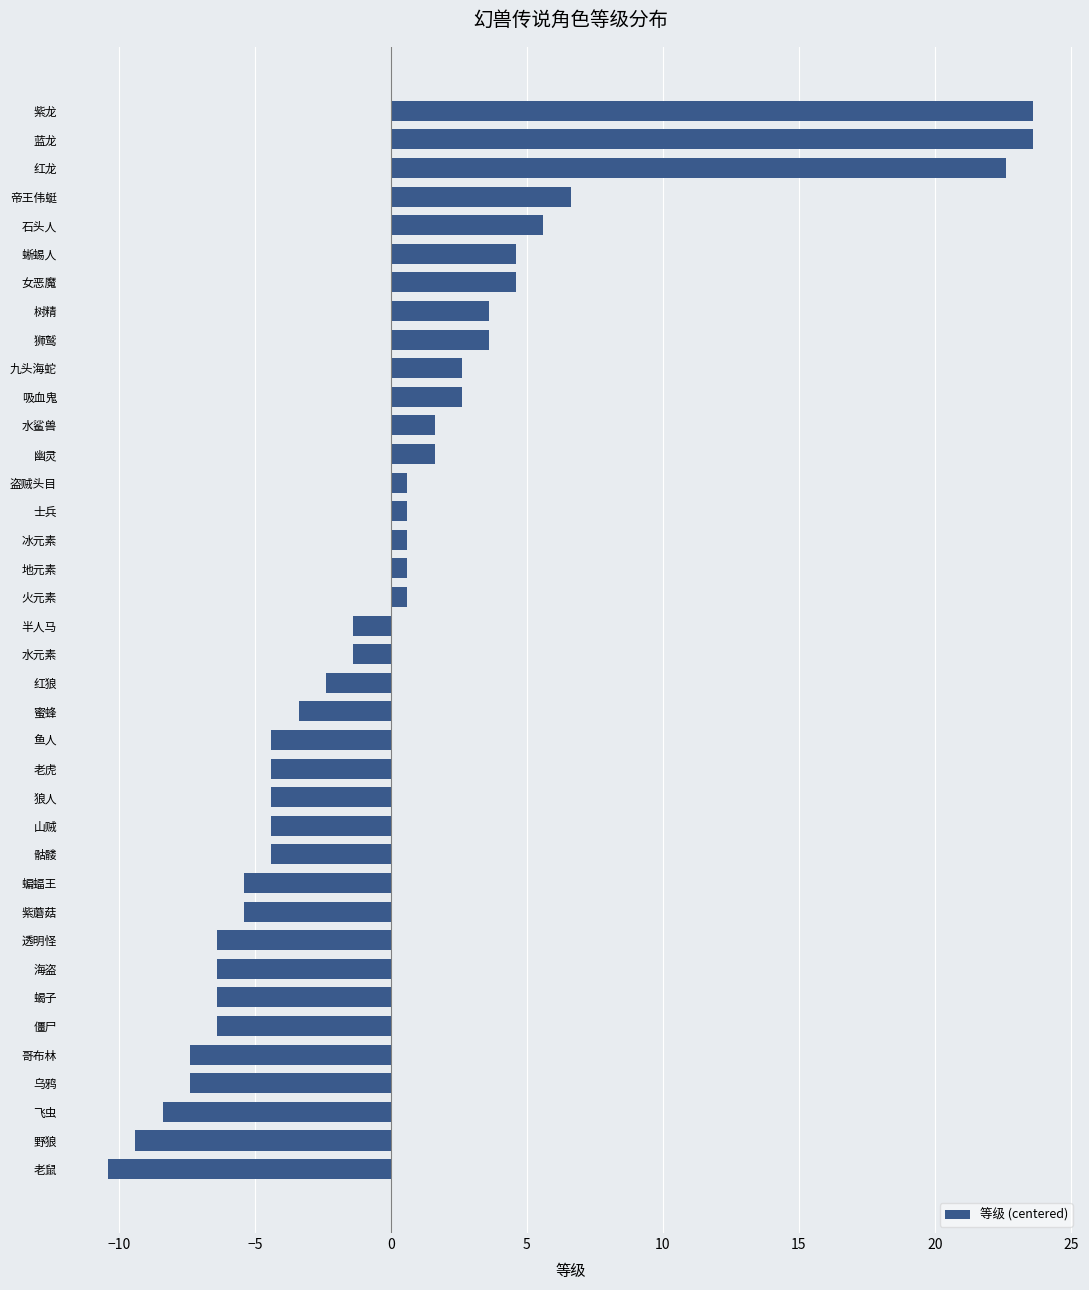

What is the difference between the maximum and minimum values?

34.0